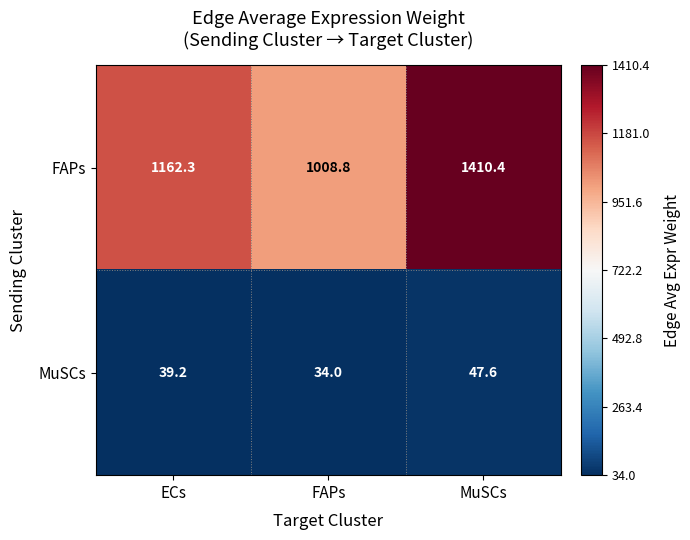

What is the difference between the maximum and second lowest values in the FAPs series?

248.1